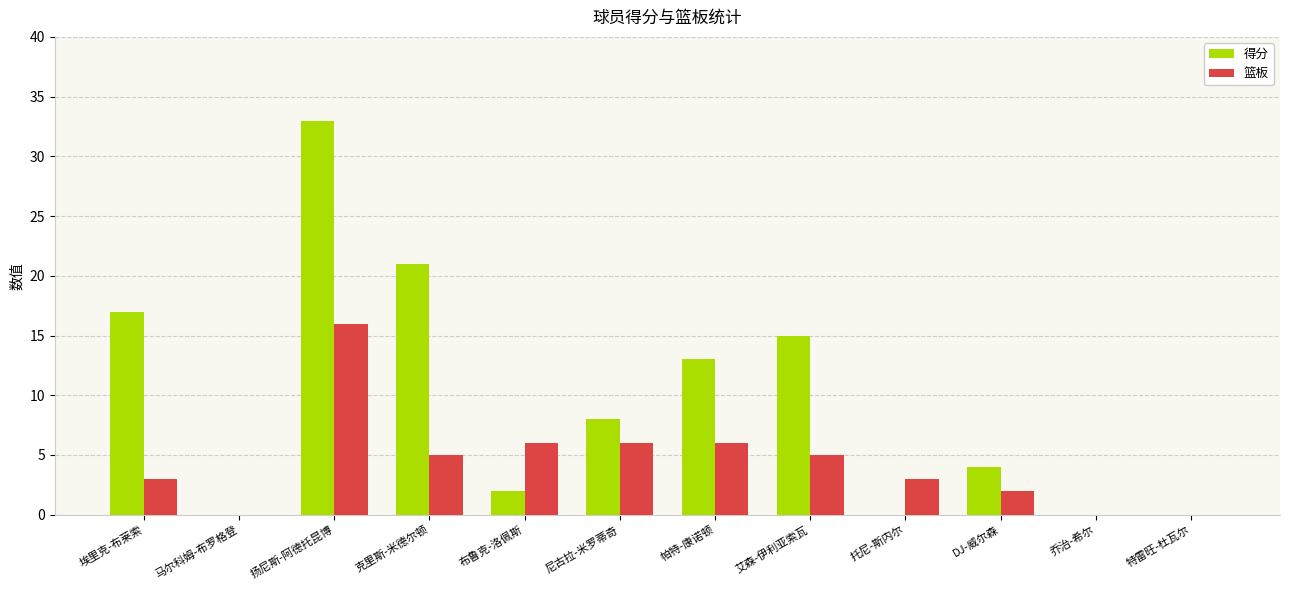

What is the total value across all series at 尼古拉-米罗蒂奇?

14